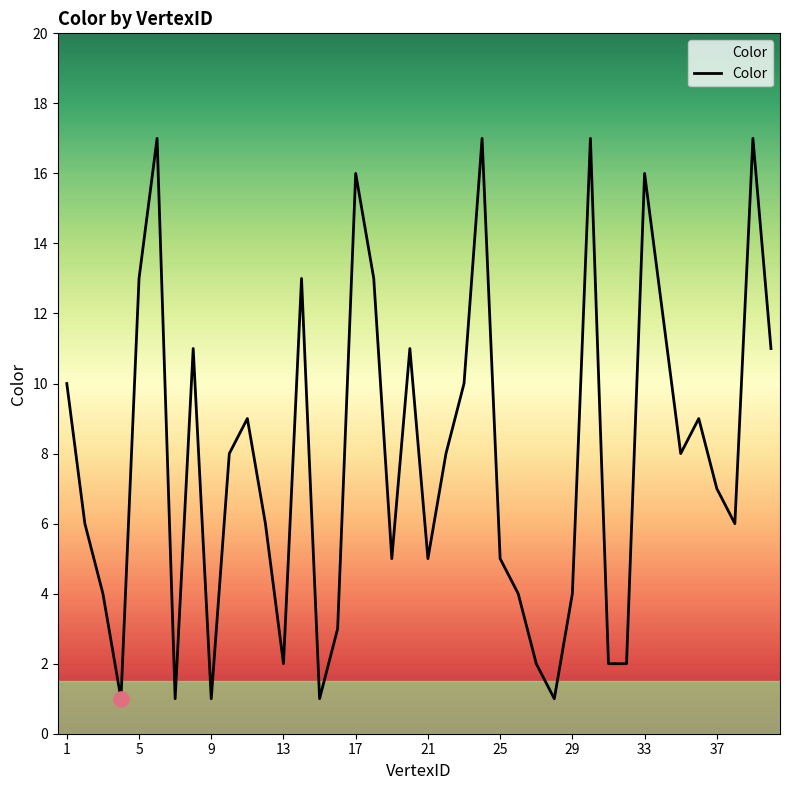

What is the difference between the maximum and minimum values?

16